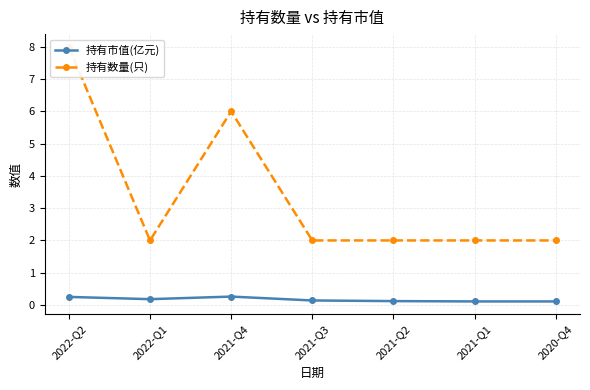

What is the difference between the 持有市值(亿元) values at 2022-Q2 and 2021-Q2?

0.1